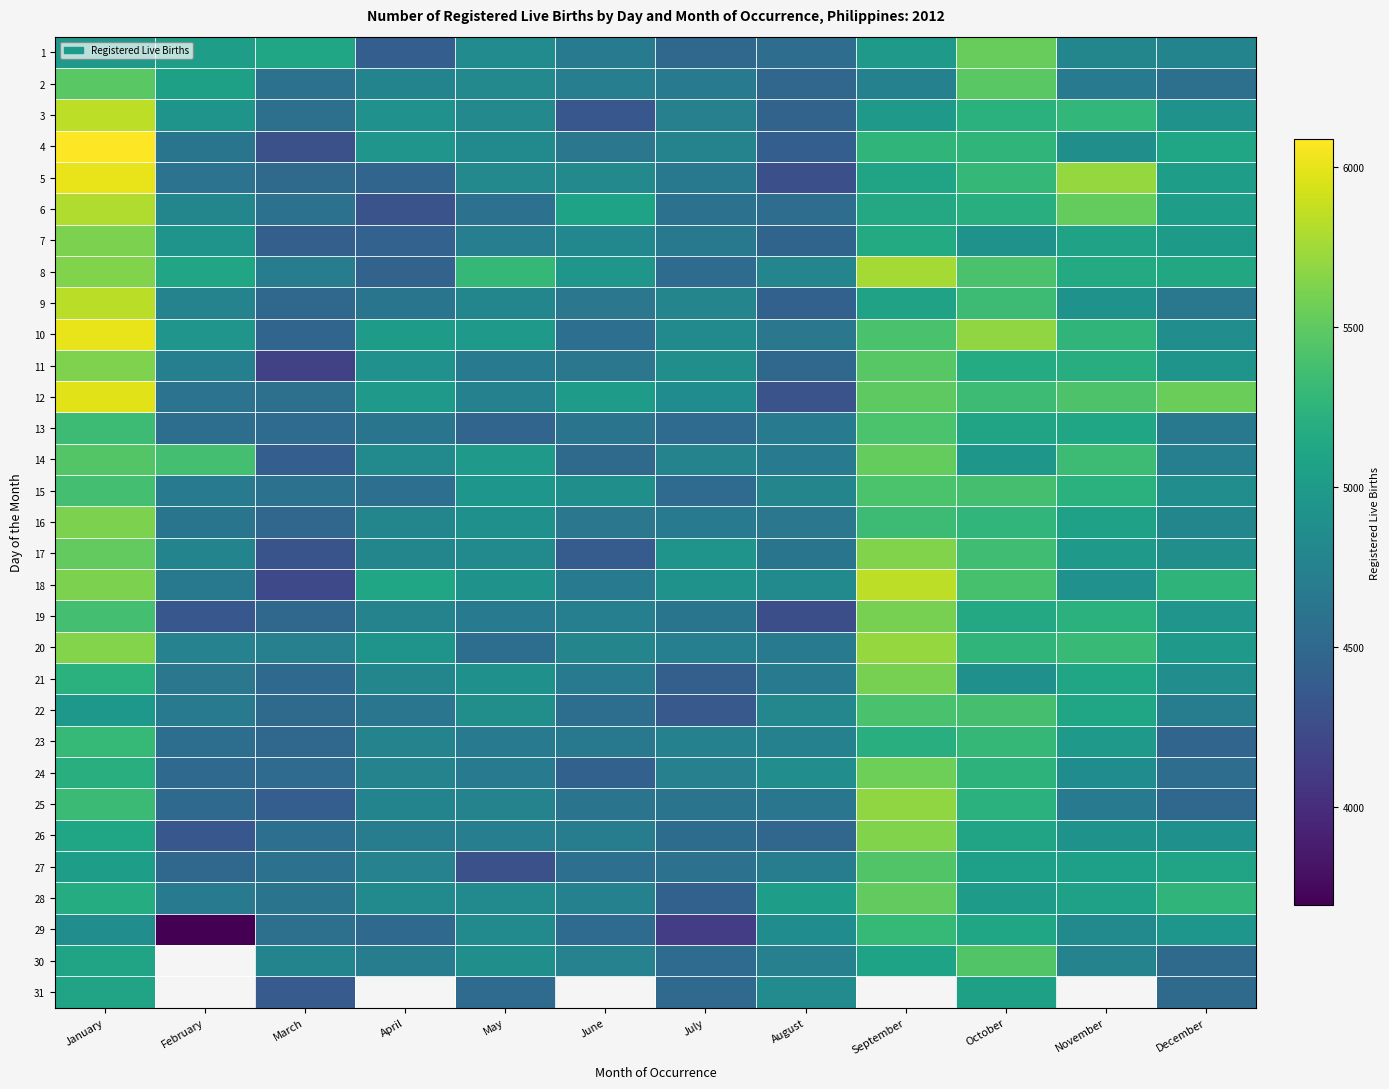

Is it true that 21 equals 6231.0 at March?

False